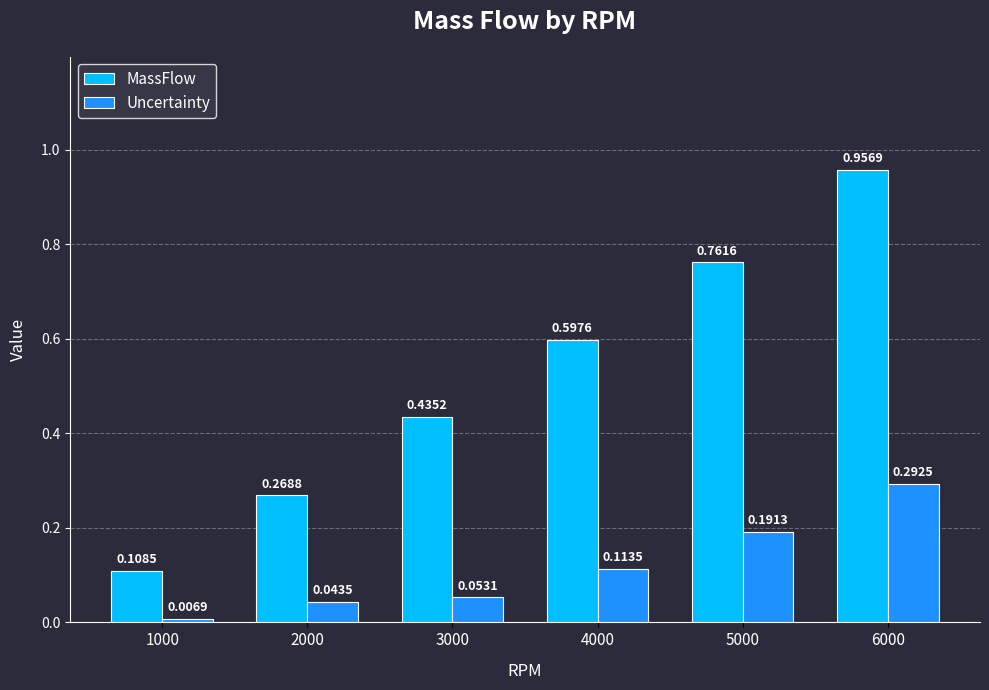

How many bars are there in total?

12